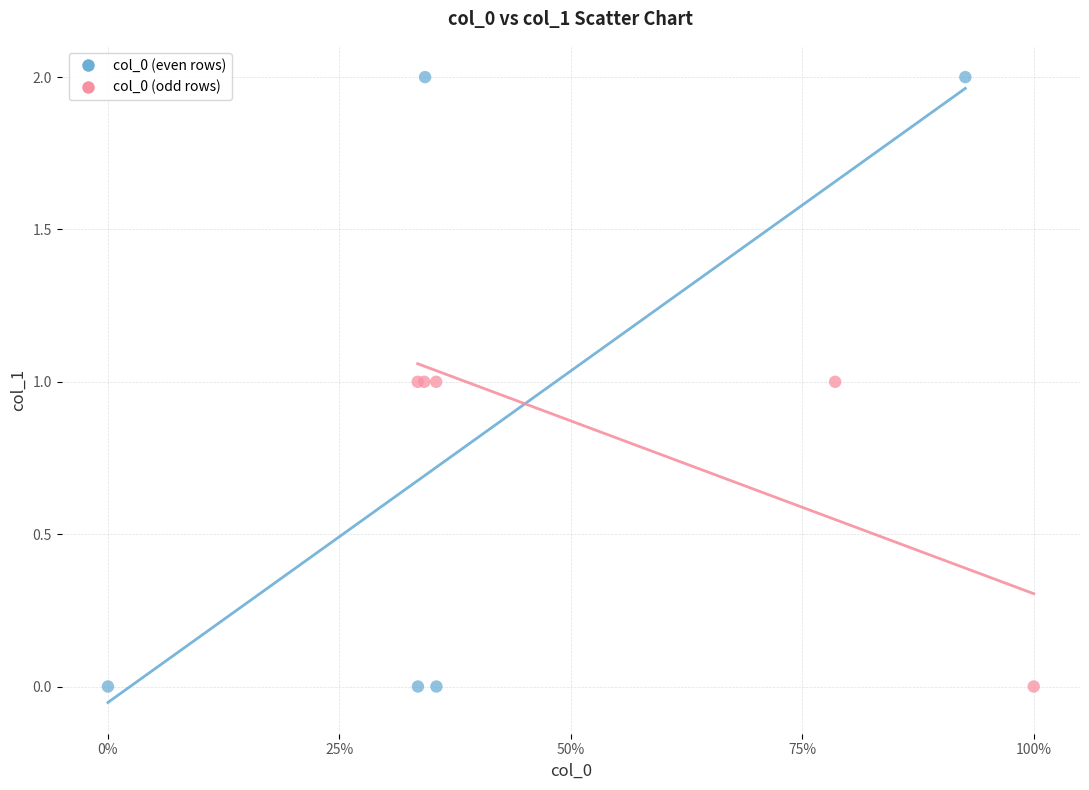

What are all the series names shown in the legend?

col_0 (even rows), col_0 (odd rows)